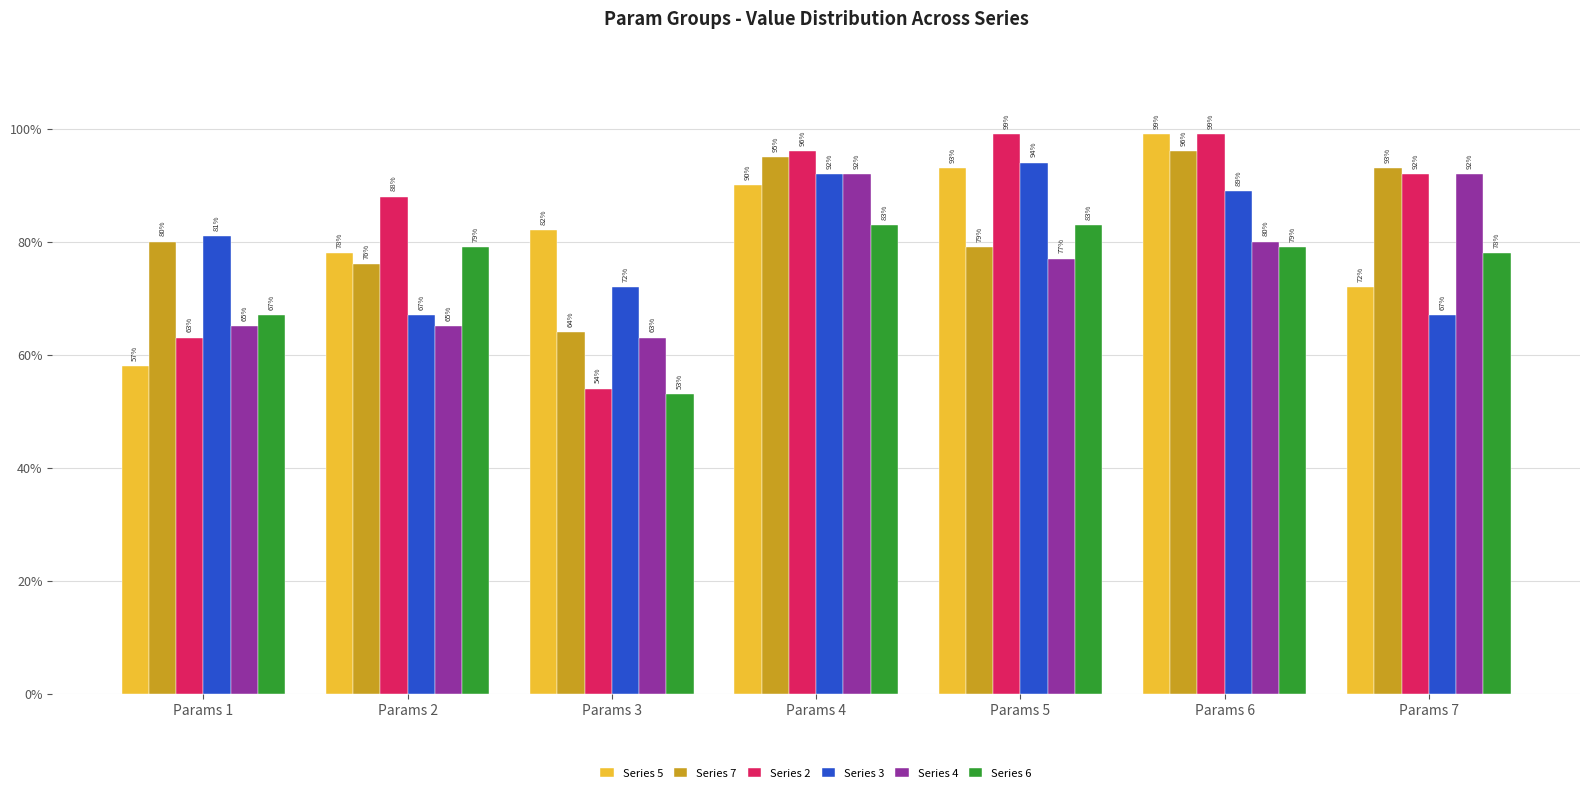

Does the chart contain stacked bars?

No